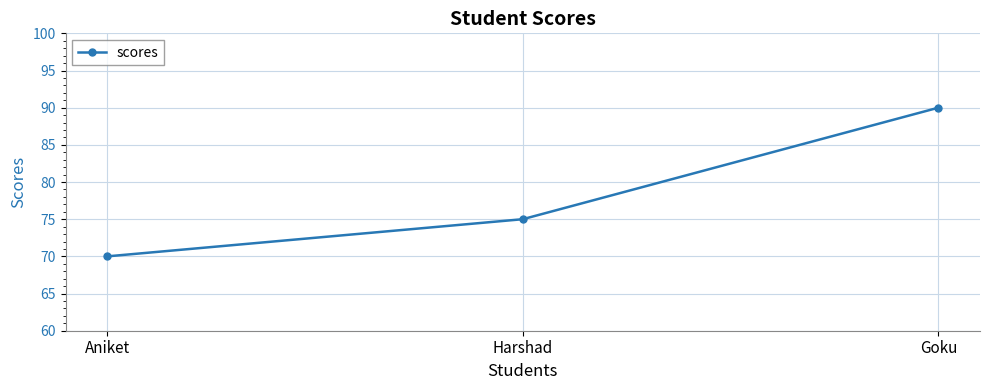

Reading left to right, what are all the values shown in this chart?

70	75	90